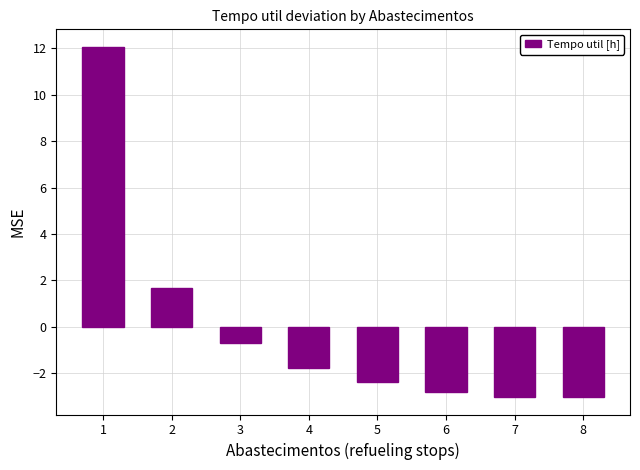

Is it true that the value at 8 is -4.7?

False